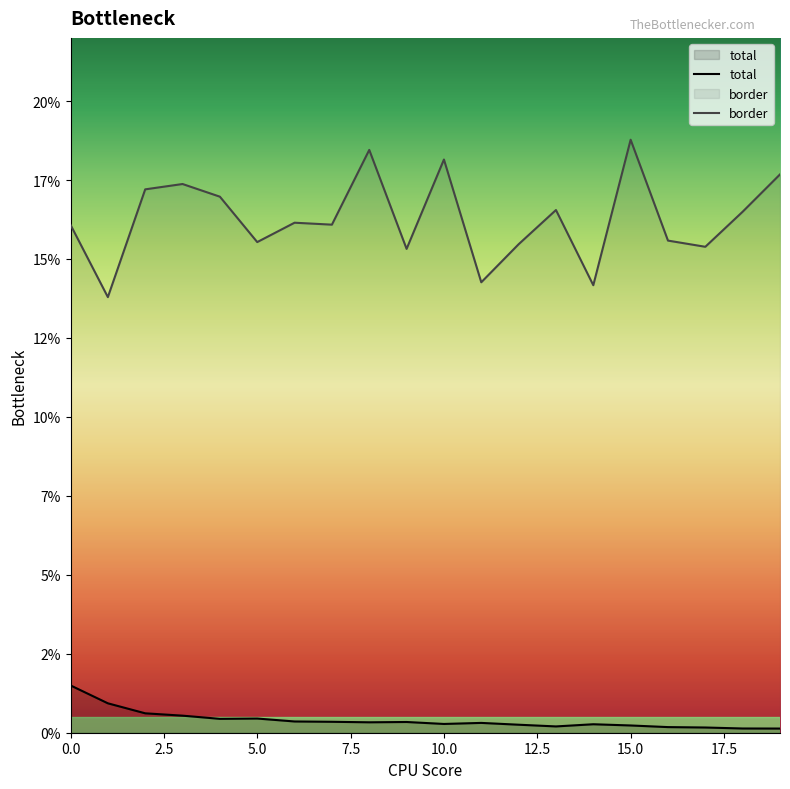

Which category has the lowest value in the total series?

19